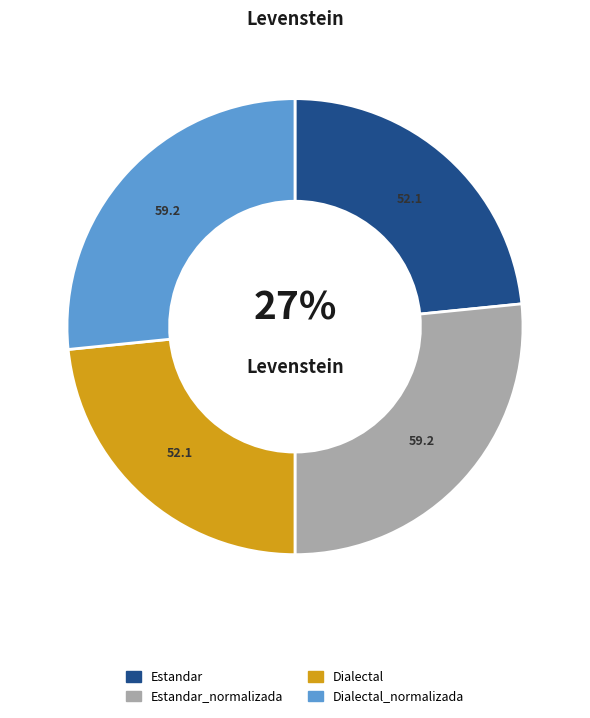

Is there a majority slice in this chart?

No